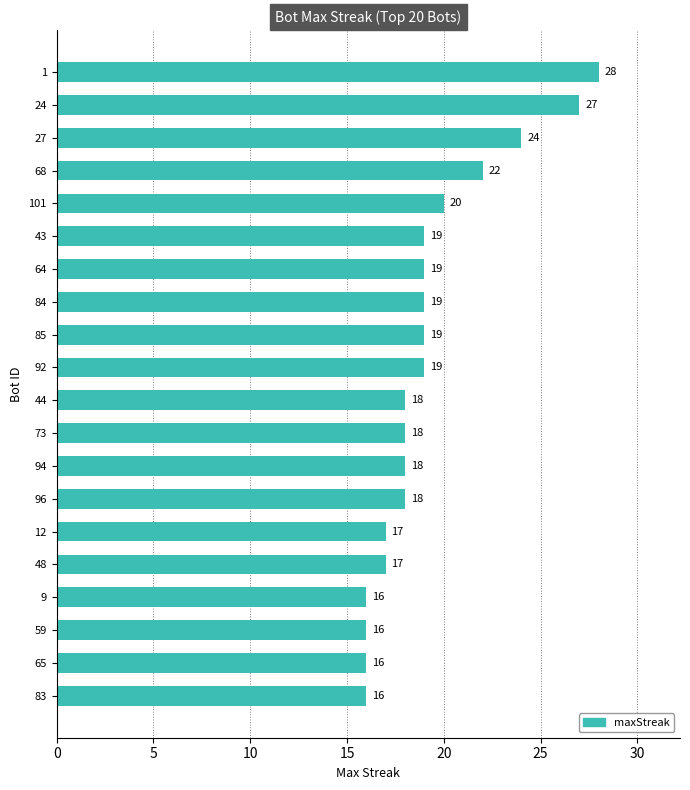

Does the chart contain stacked bars?

No